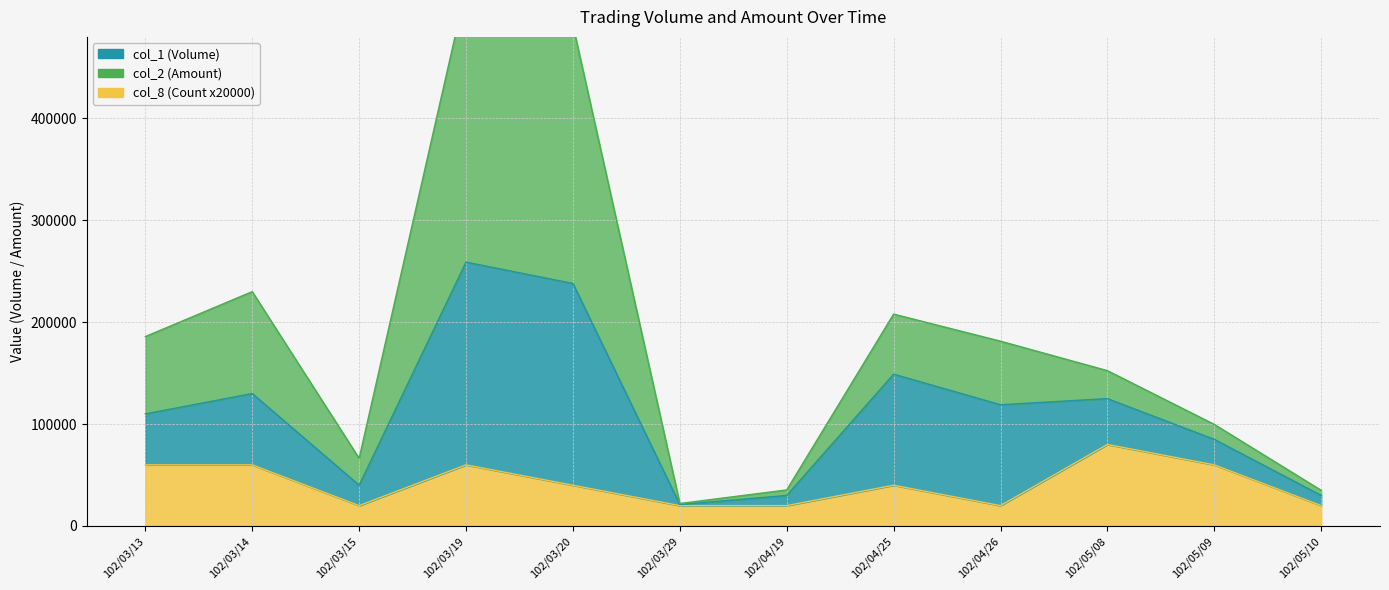

What value does the col_8 (Count) series have at 102/03/29, to the nearest 50?

20000